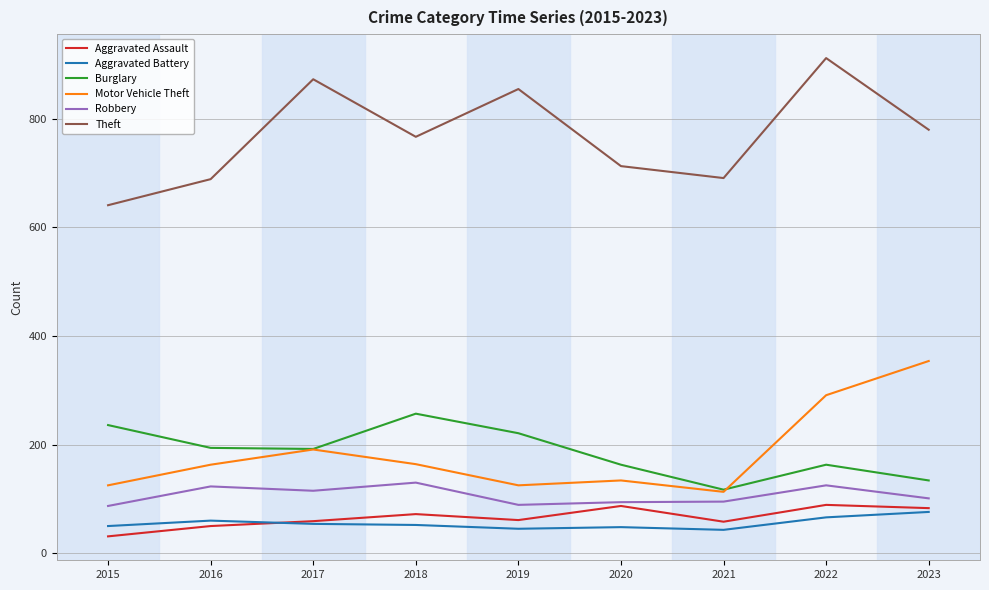

How many interior local peaks does the Burglary series have?

2